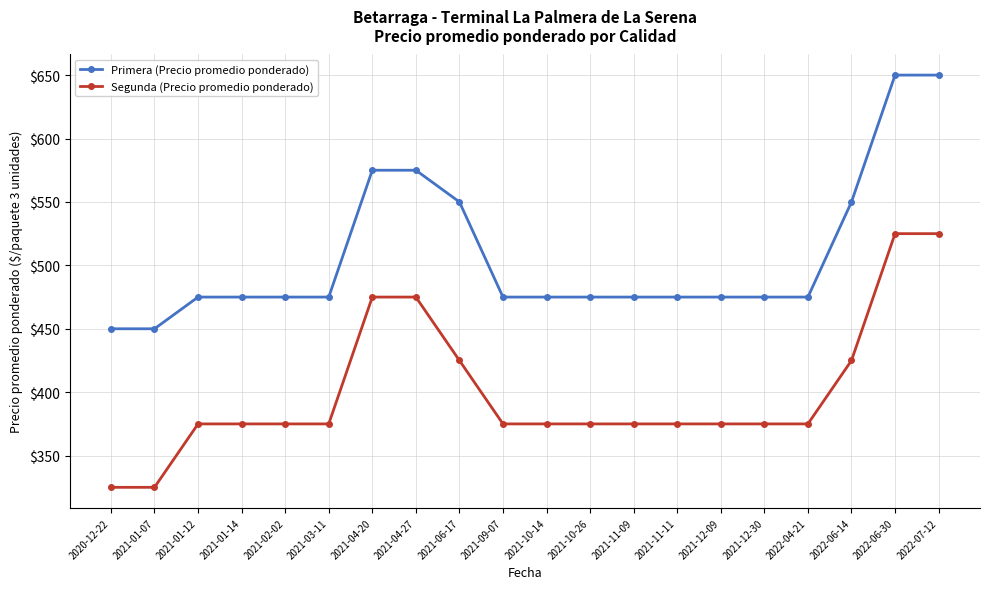

What is the lowest value of the Segunda (Precio promedio ponderado) series?

325